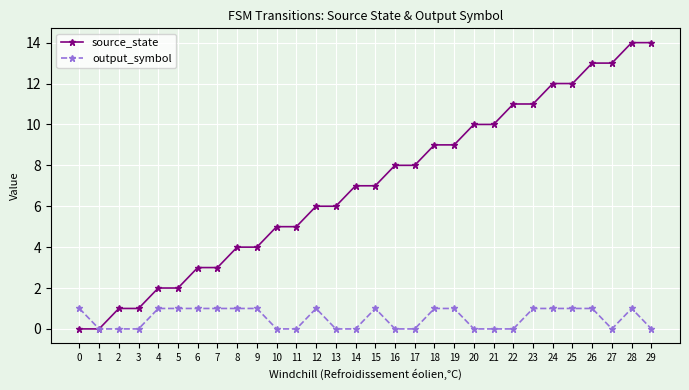

True or false: output_symbol has more than 1 points higher than both neighbors.

True